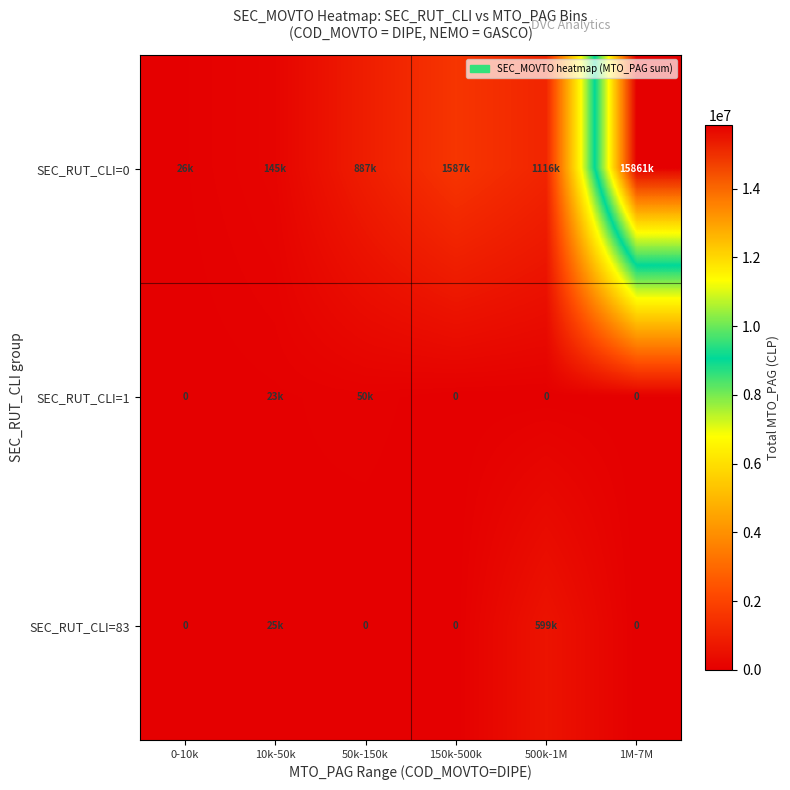

Which series has the largest total across all categories?

SEC_RUT_CLI=0